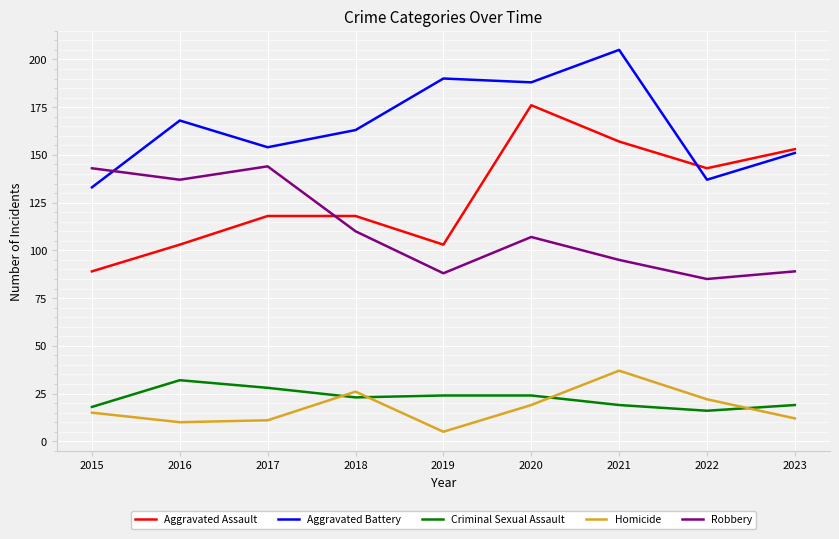

Read the Aggravated Assault value at 2017.

118